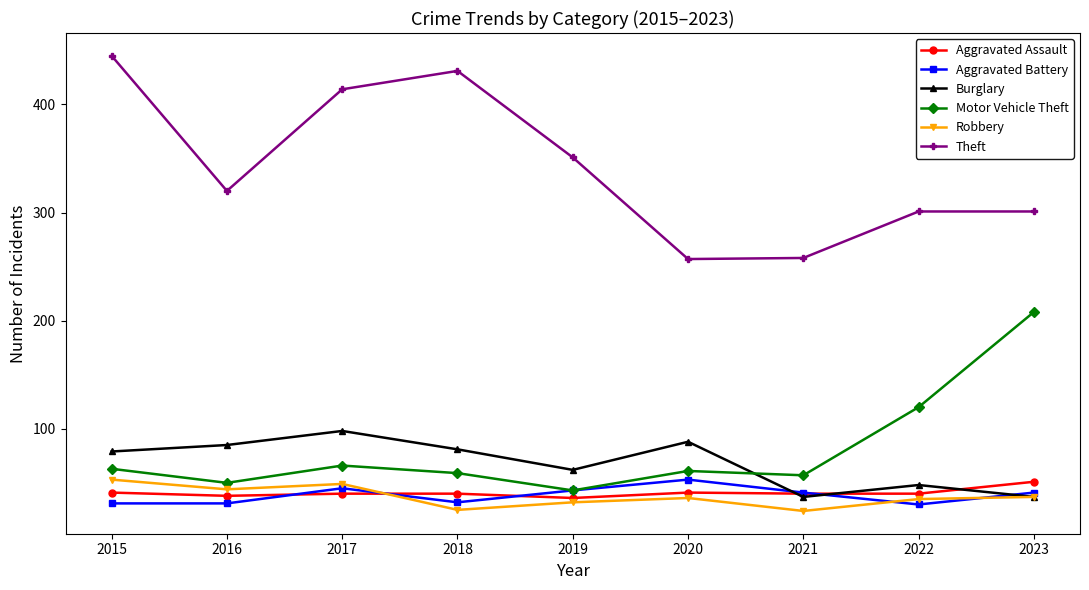

What is the value of the Motor Vehicle Theft point at the 8th from the left?

120